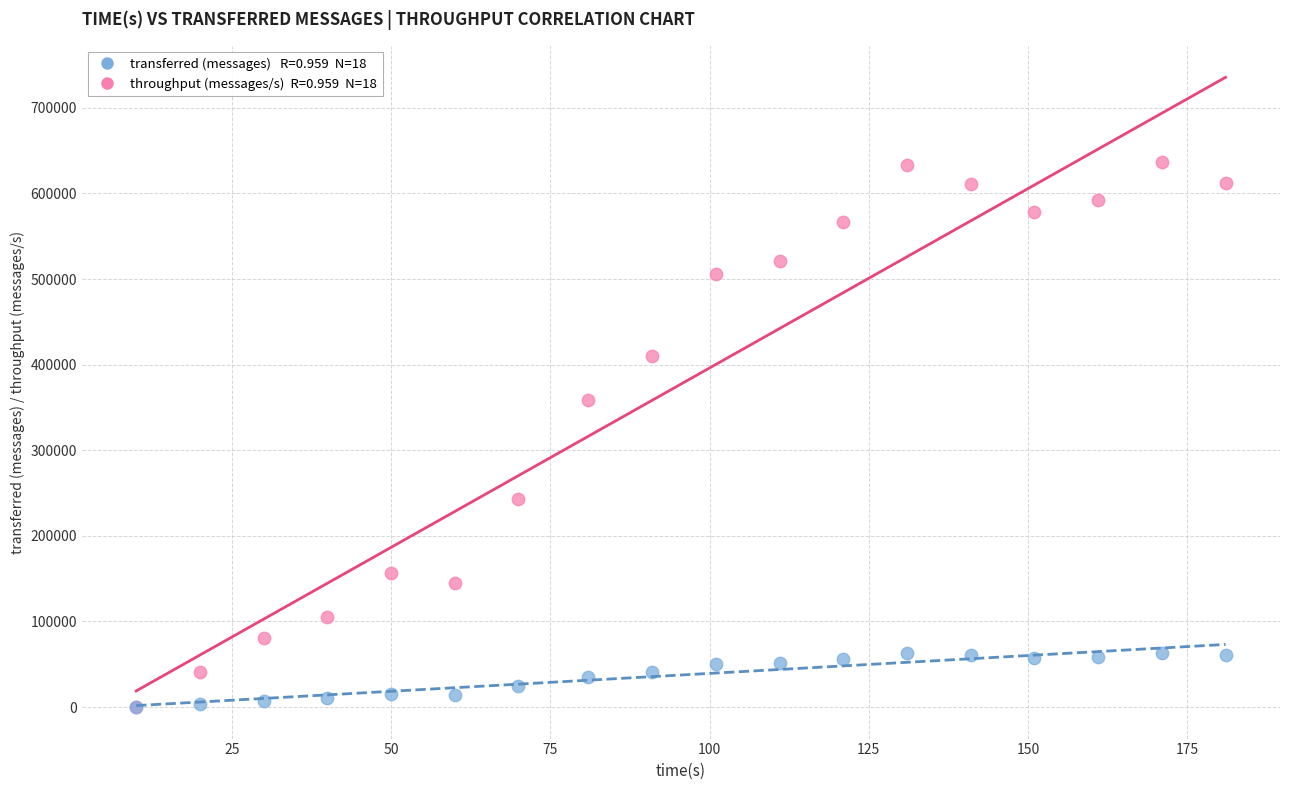

Across all series, what Y value is closest to 318090?

358500